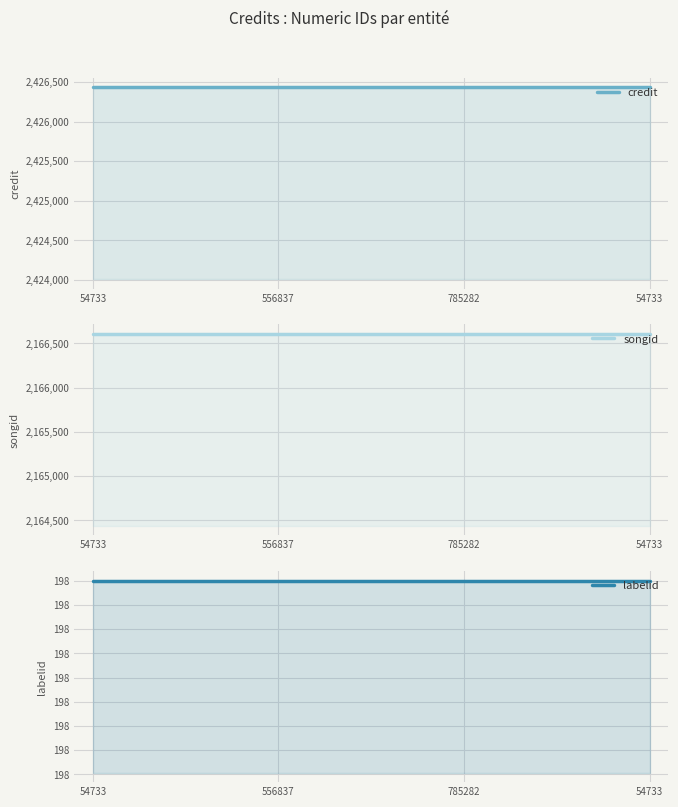

What is the sum of all credit values?

9705748